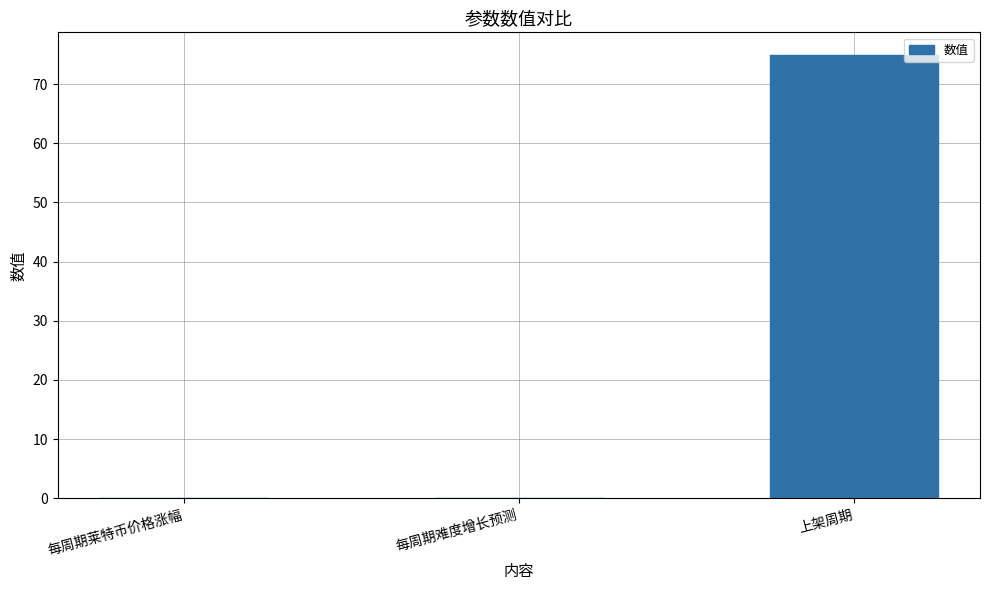

What is the sum of the values at 上架周期 and 每周期莱特币价格涨幅?

75.0